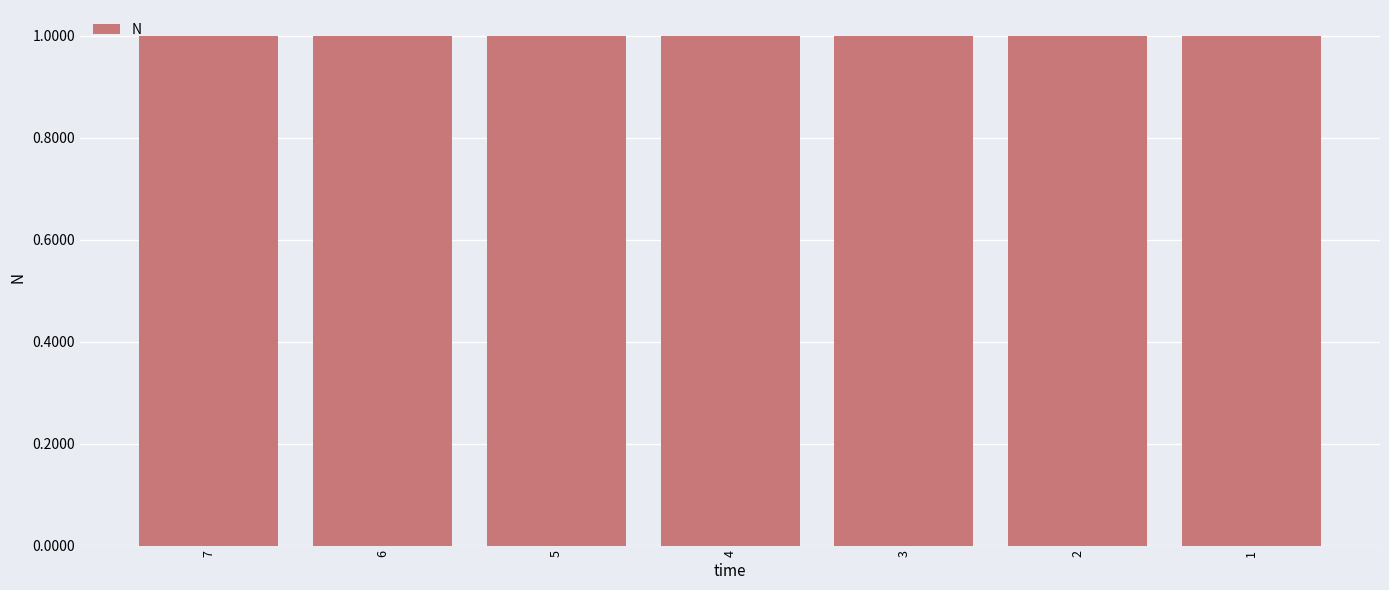

What is the value of the 7th bar from the left?

1.0